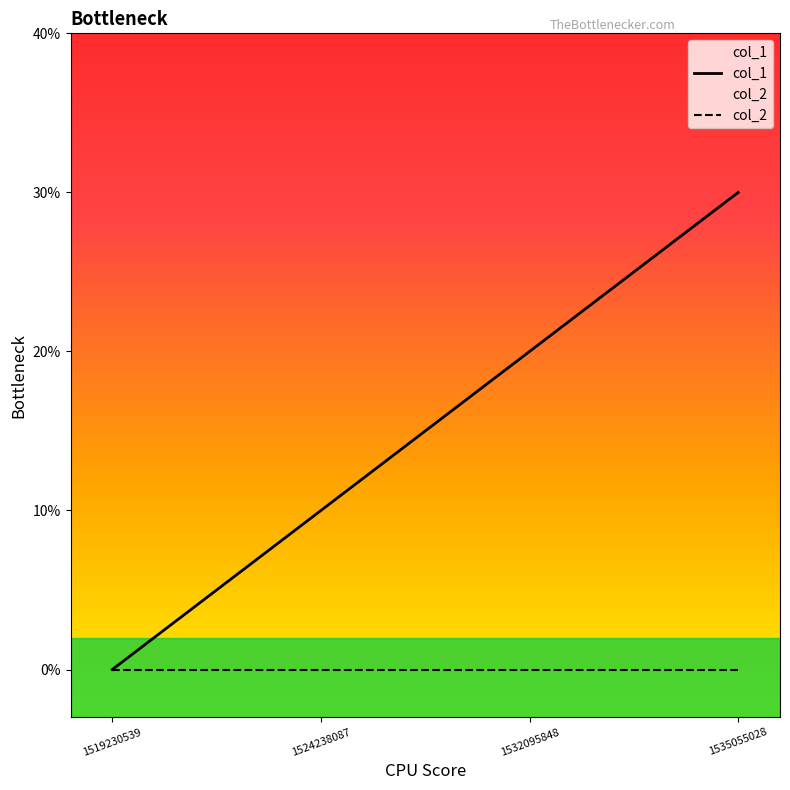

Which has a higher value, 1524238087 or 1535055028?

1535055028